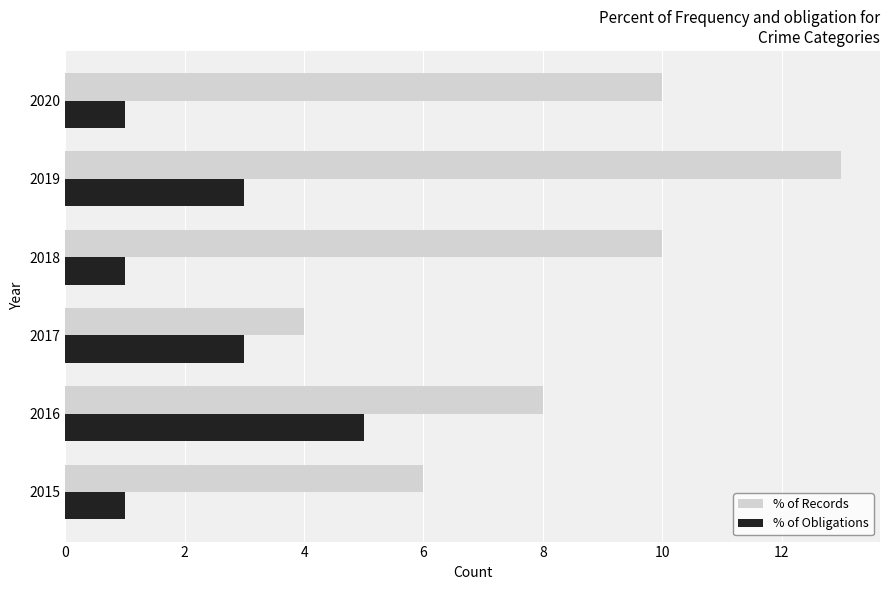

What is the difference between the highest and lowest values at 2020?

9